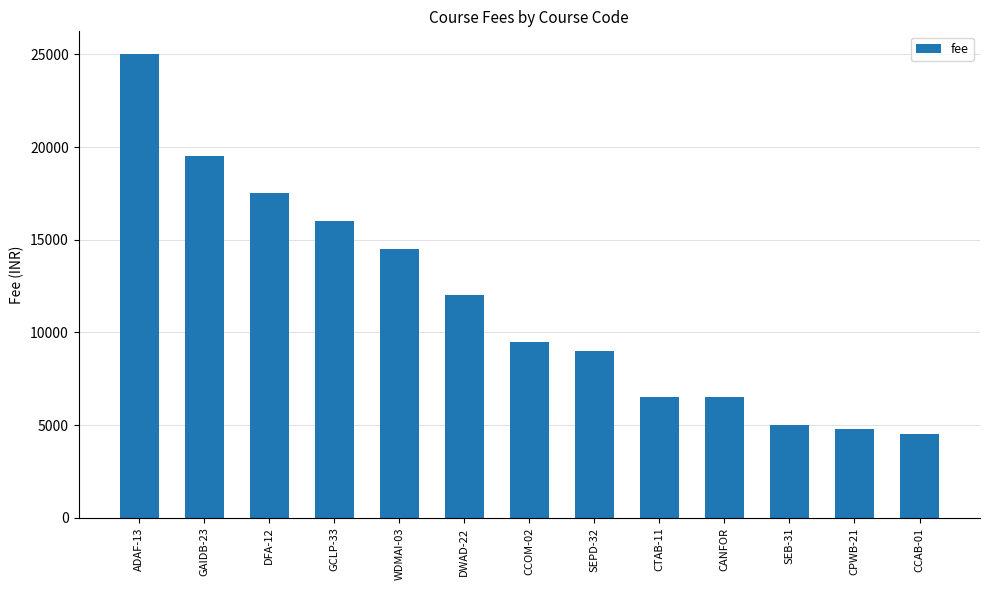

What is the difference between the maximum and minimum values?

20500